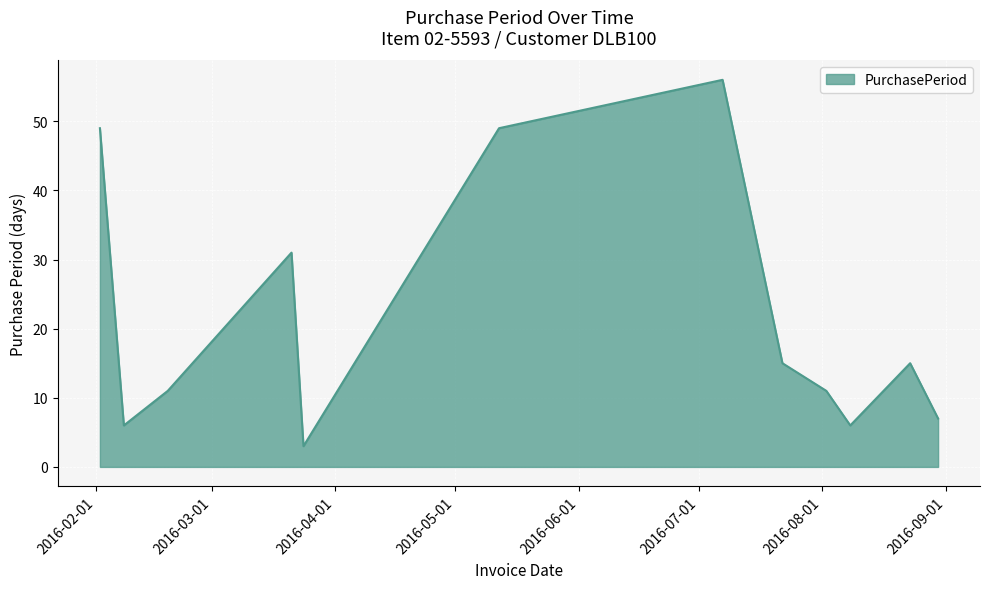

Does the chart have visible grid lines?

Yes